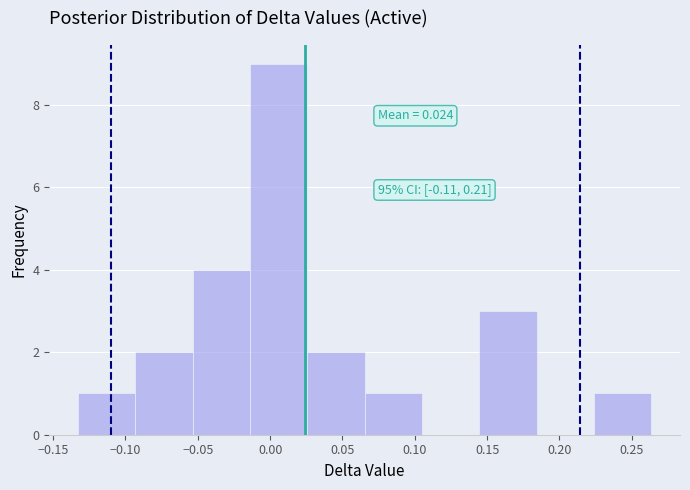

Over which range of the x-axis is the bar tallest?

-0.015 to 0.025